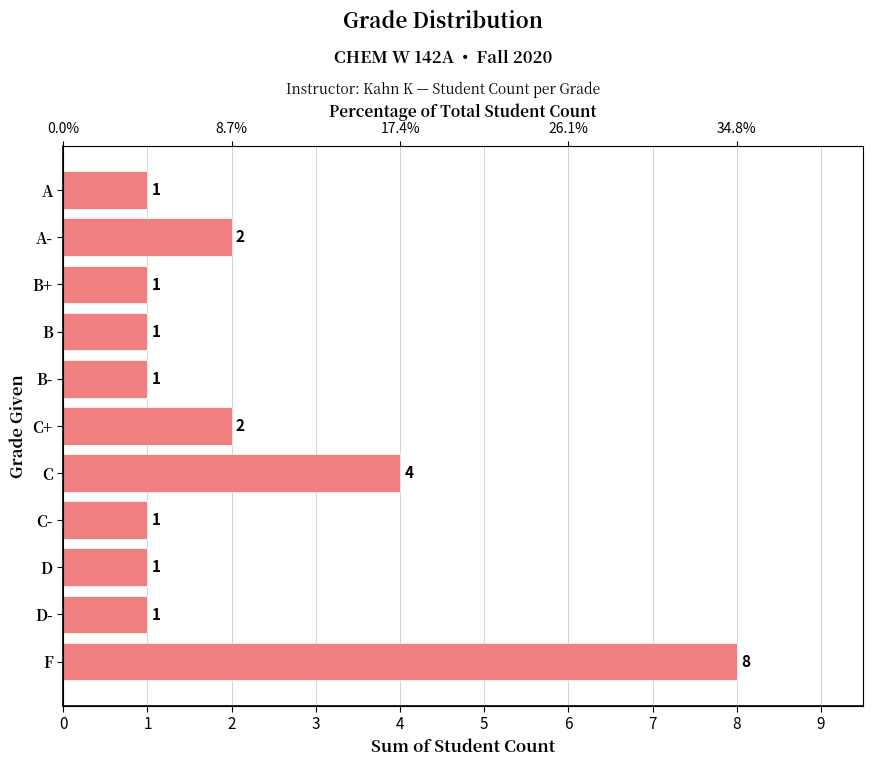

What is the smallest value displayed?

1